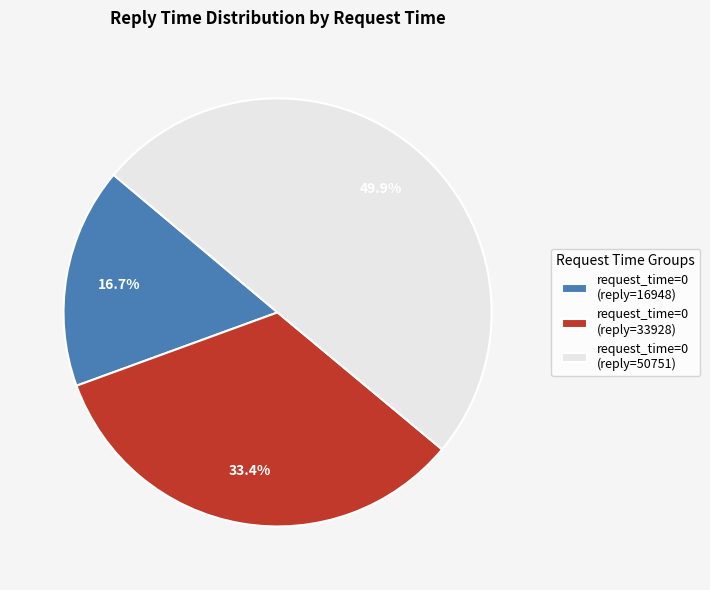

How much of the chart is everything except request_time=0 (reply=16948)?

83.3%